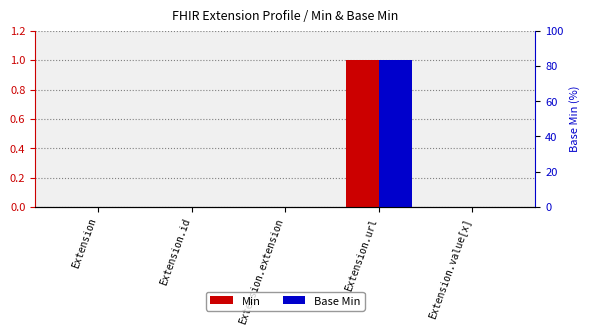

Reading left to right, list all the values displayed in this chart.

Min: Extension=0	Extension.id=0	Extension.extension=0	Extension.url=1	Extension.value[x]=0
Base Min: Extension=0	Extension.id=0	Extension.extension=0	Extension.url=1	Extension.value[x]=0